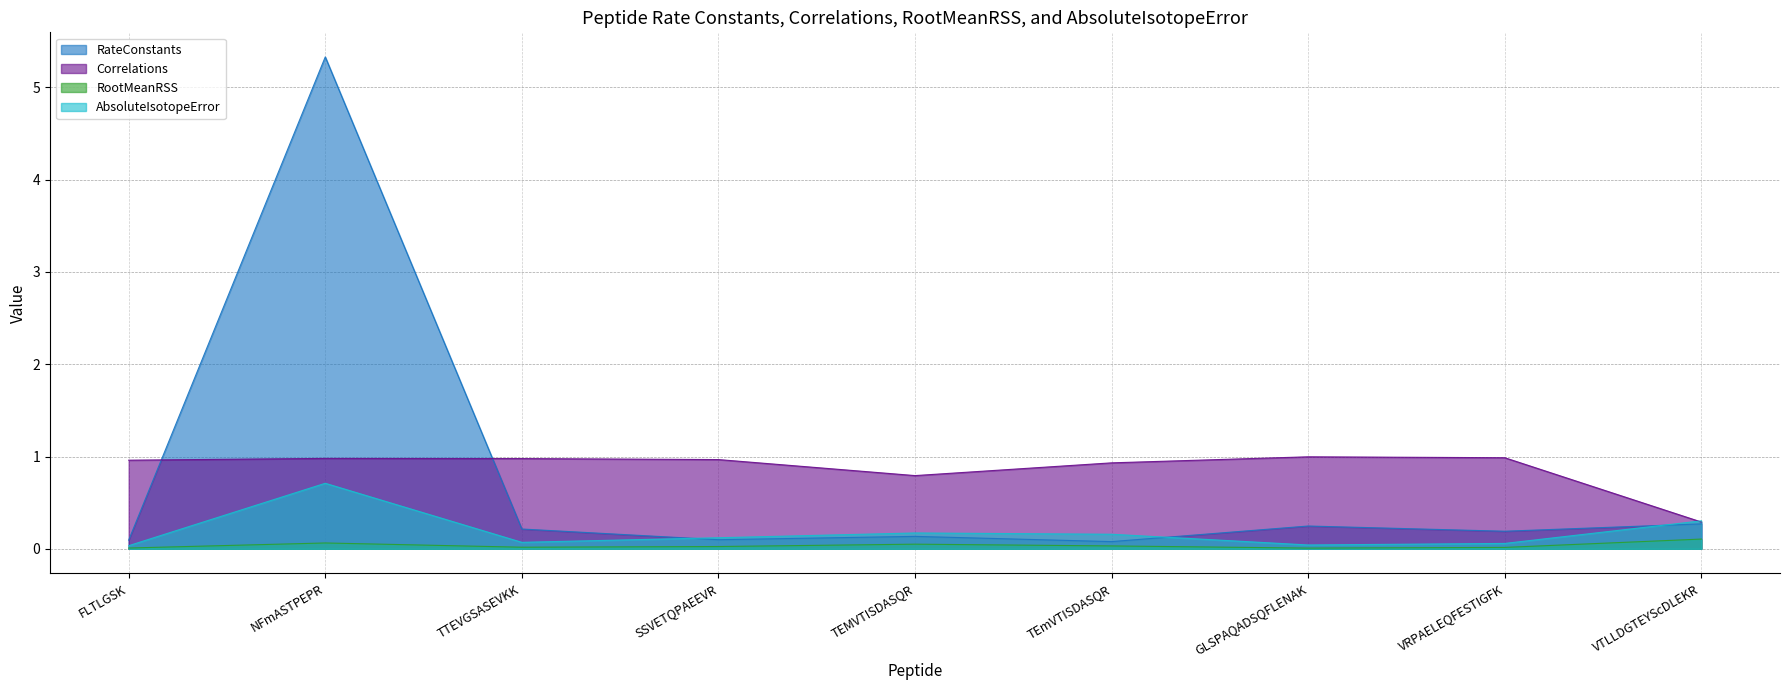

Reading left to right, list all the values displayed in this chart.

RateConstants: 0.1	5.3	0.2	0.1	0.1	0.1	0.2	0.2	0.3
Correlations: 1.0	1.0	1.0	1.0	0.8	0.9	1.0	1.0	0.3
RootMeanRSS: 0.0	0.1	0.0	0.0	0.1	0.0	0.0	0.0	0.1
AbsoluteIsotopeError: 0.0	0.7	0.1	0.1	0.2	0.2	0.0	0.1	0.3